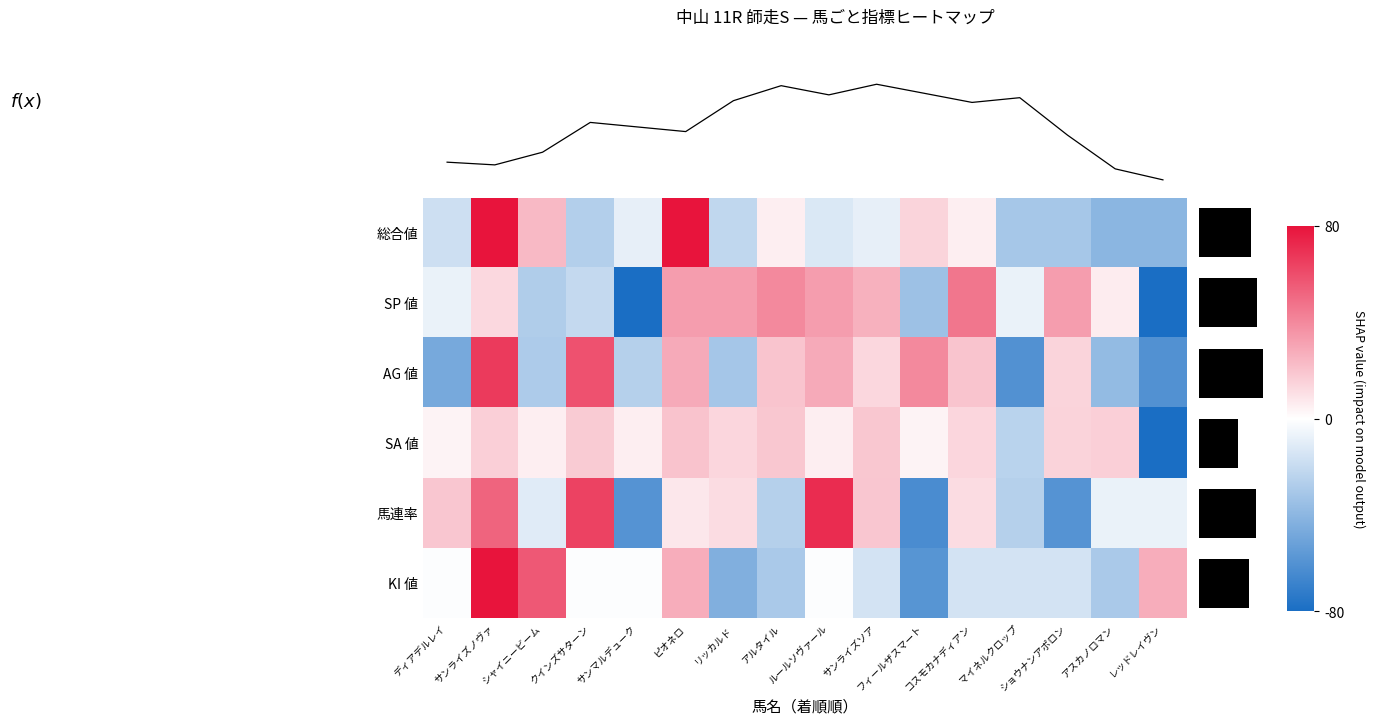

Is it true that KI 値 equals -22.9 at コスモカナディアン?

False